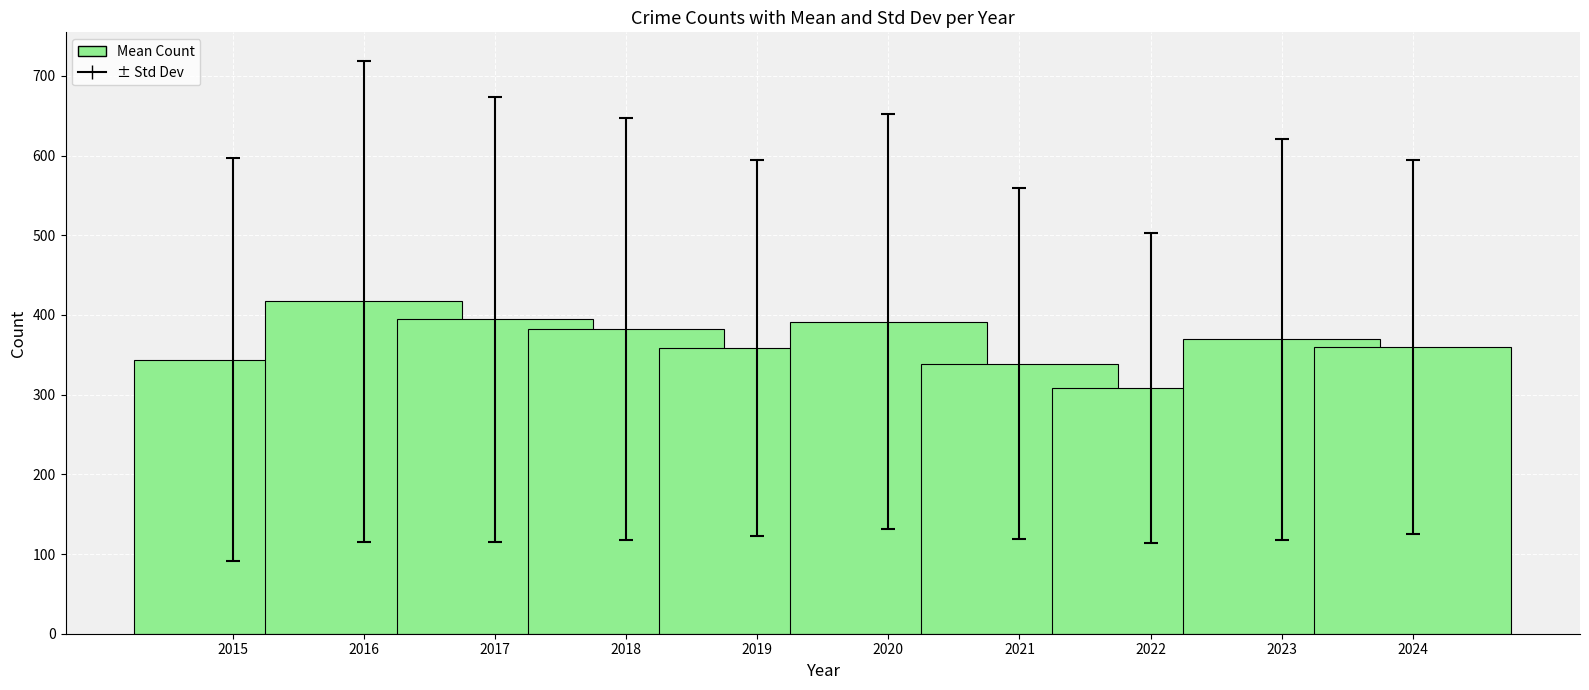

What is the change in value from 2017 to 2023?

-24.8